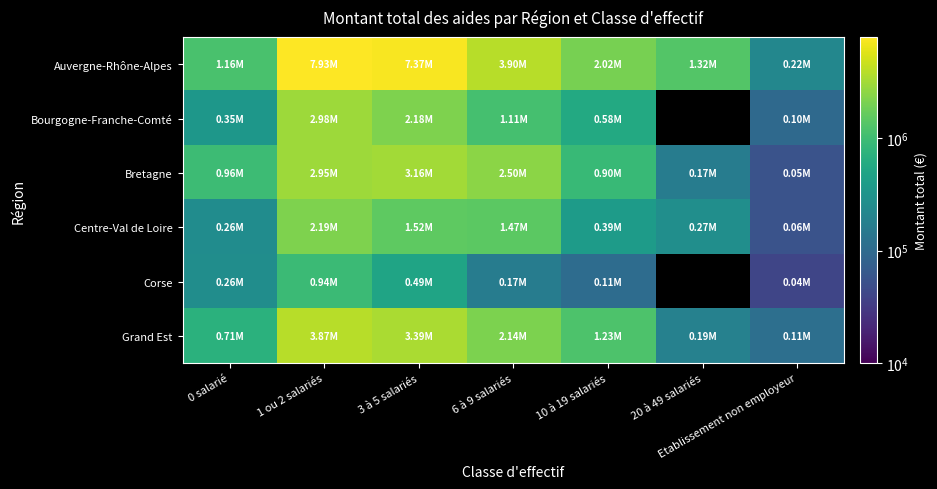

What is the maximum value for Centre-Val de Loire?

2190761.6